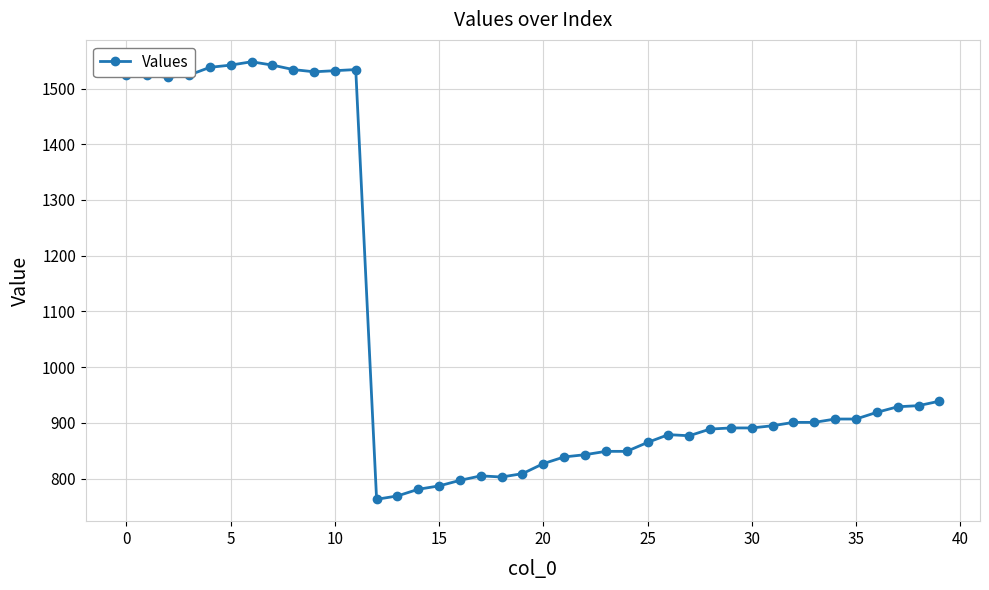

How many values are below 901?

20